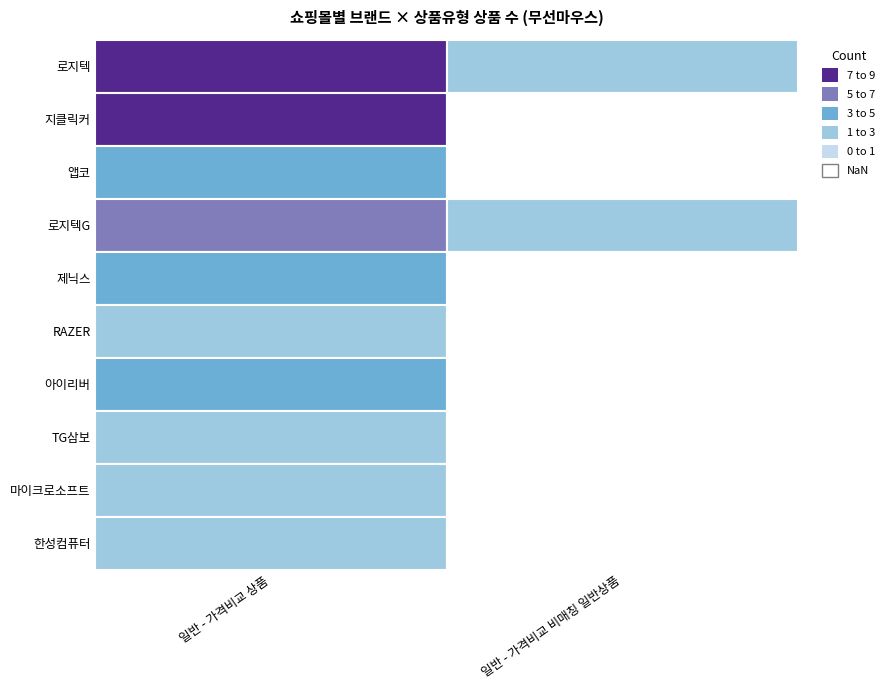

The value of 지클릭커 at 일반 - 가격비교 비매칭 일반상품 is -3. True or false?

False